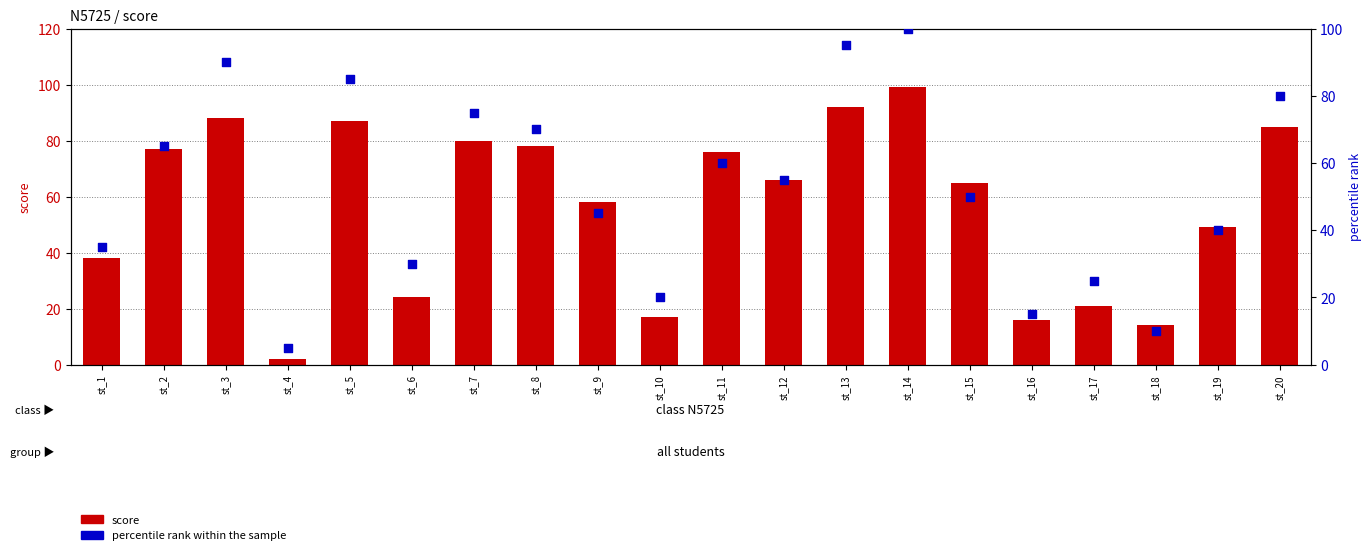

At how many categories does at least one series exceed 48?

13